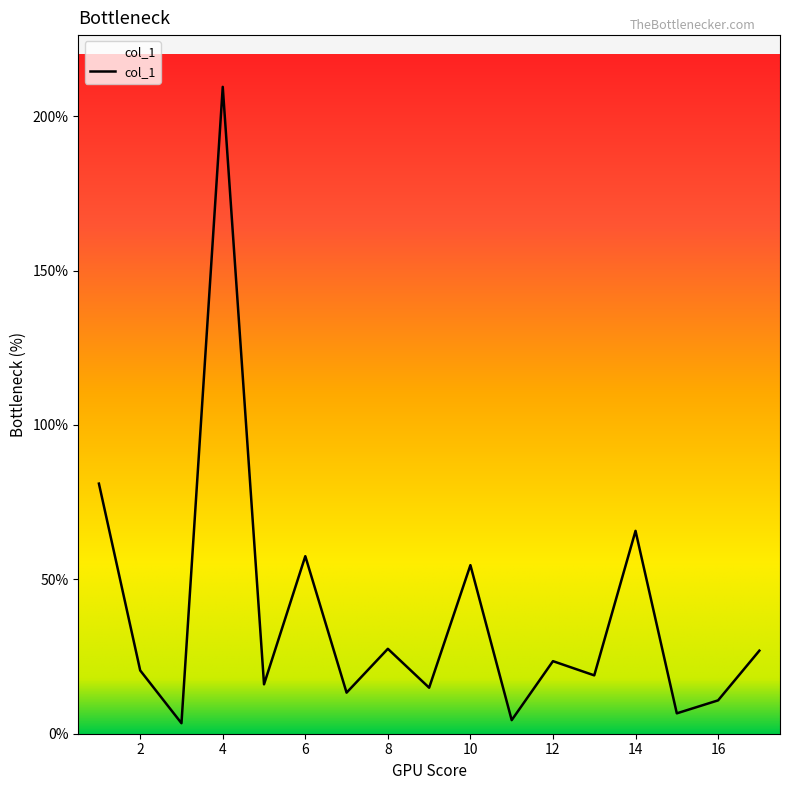

Is this an area chart (filled region under the line)?

No